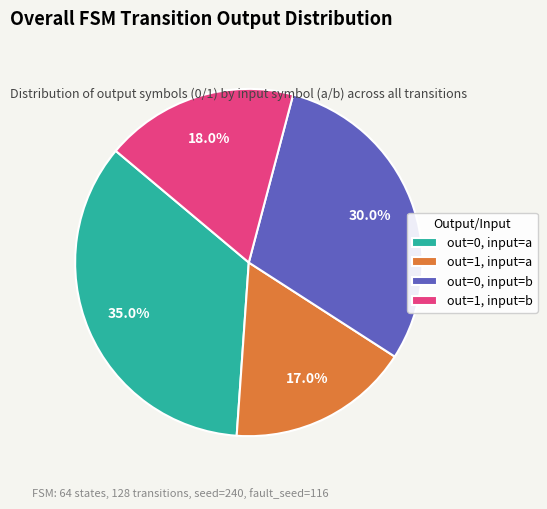

Which slice is the smallest?

out=1, input=a